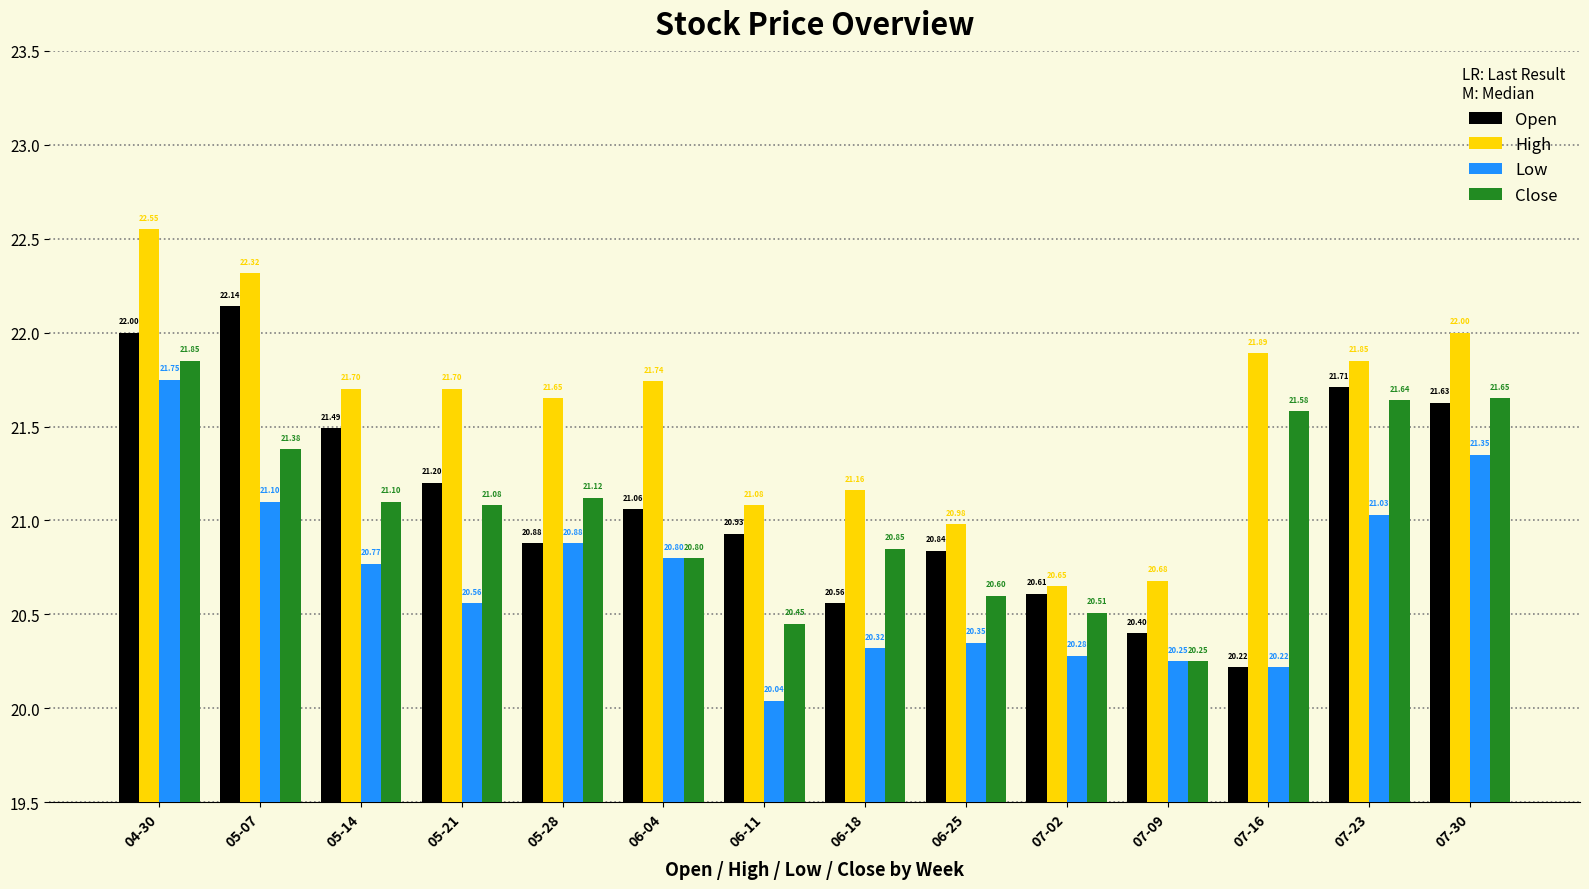

At how many categories does at least one series exceed 21?

11